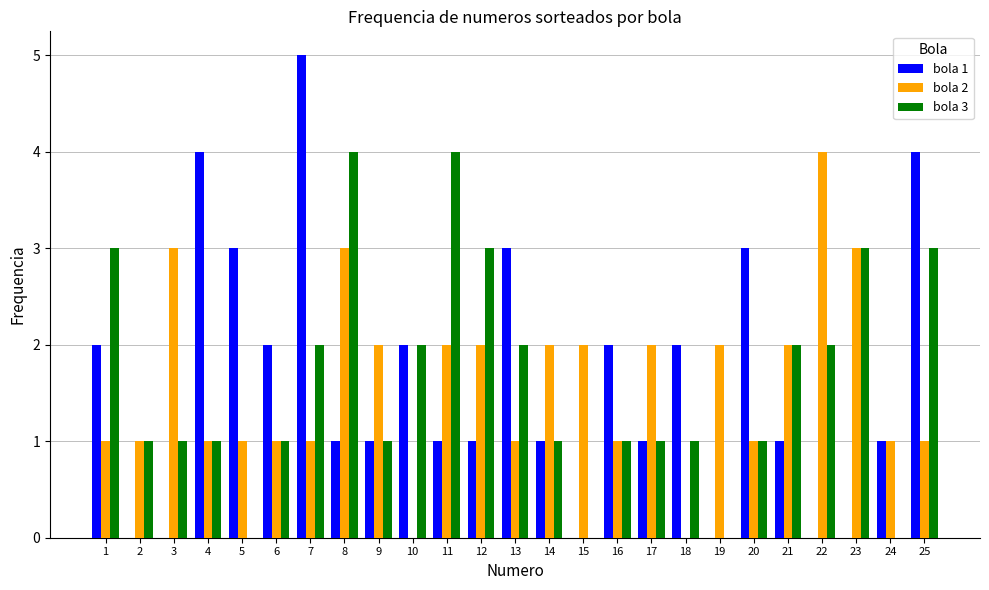

What is the difference between the bola 3 values at 15 and 10?

2